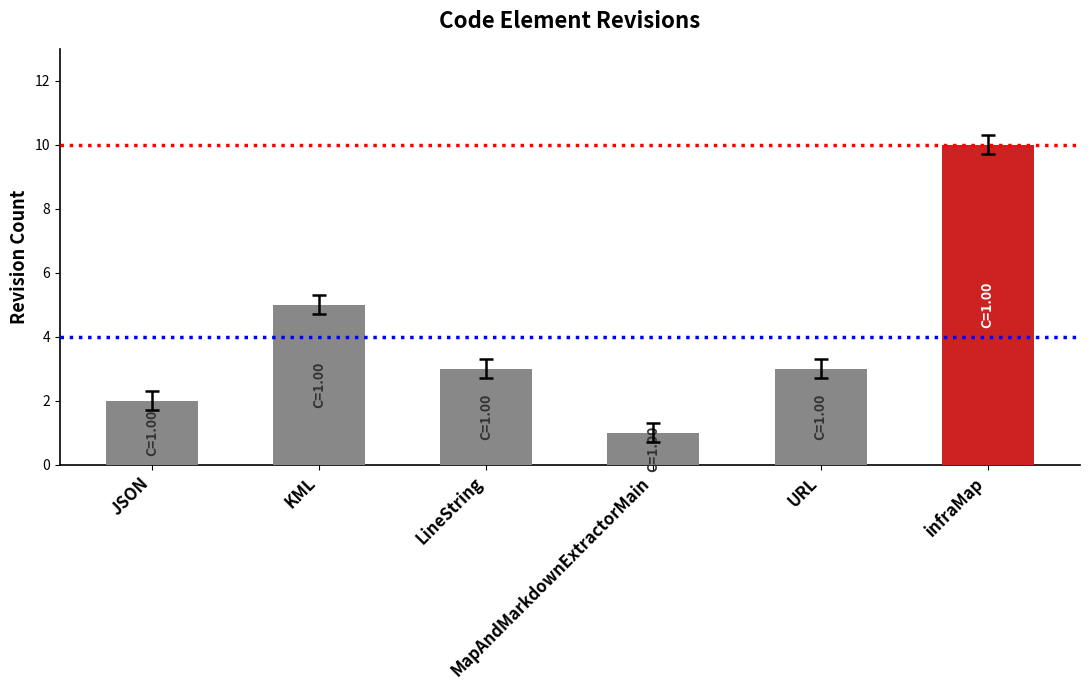

How many bars are there in total?

6